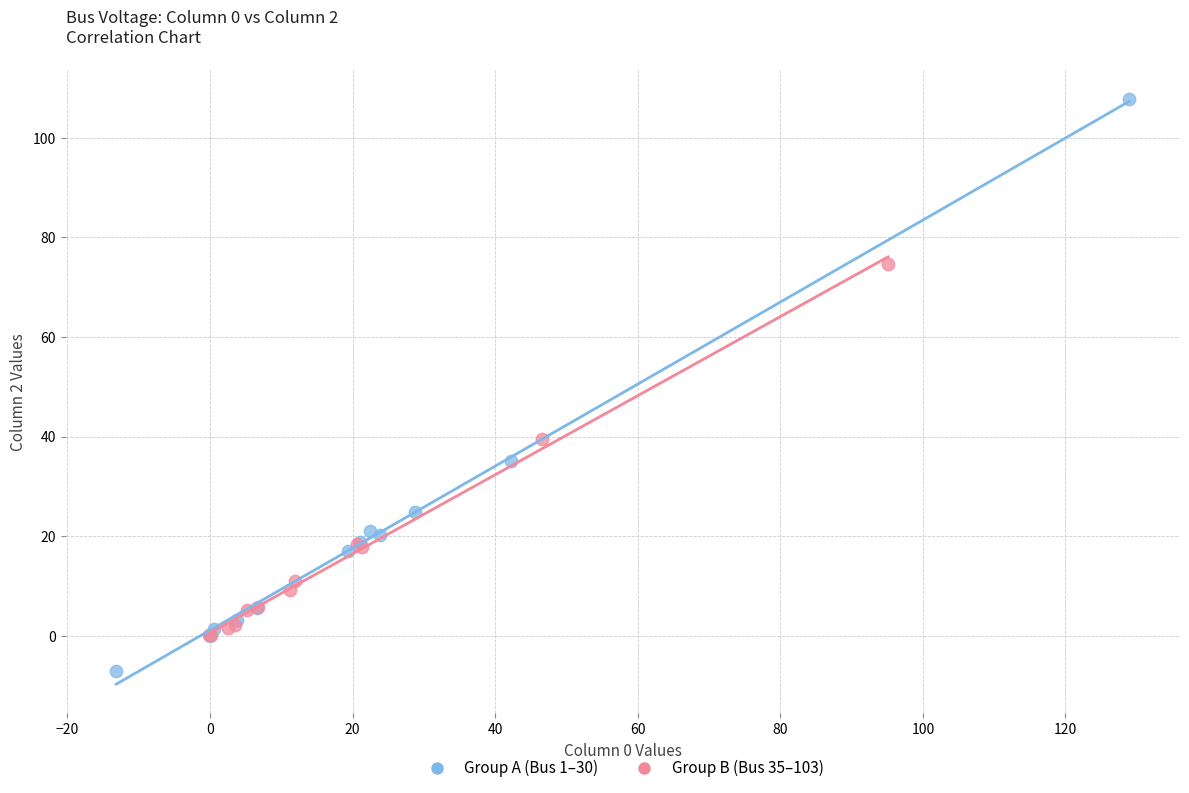

Which series has the widest spread of Y values?

Group A (Bus 1–30)